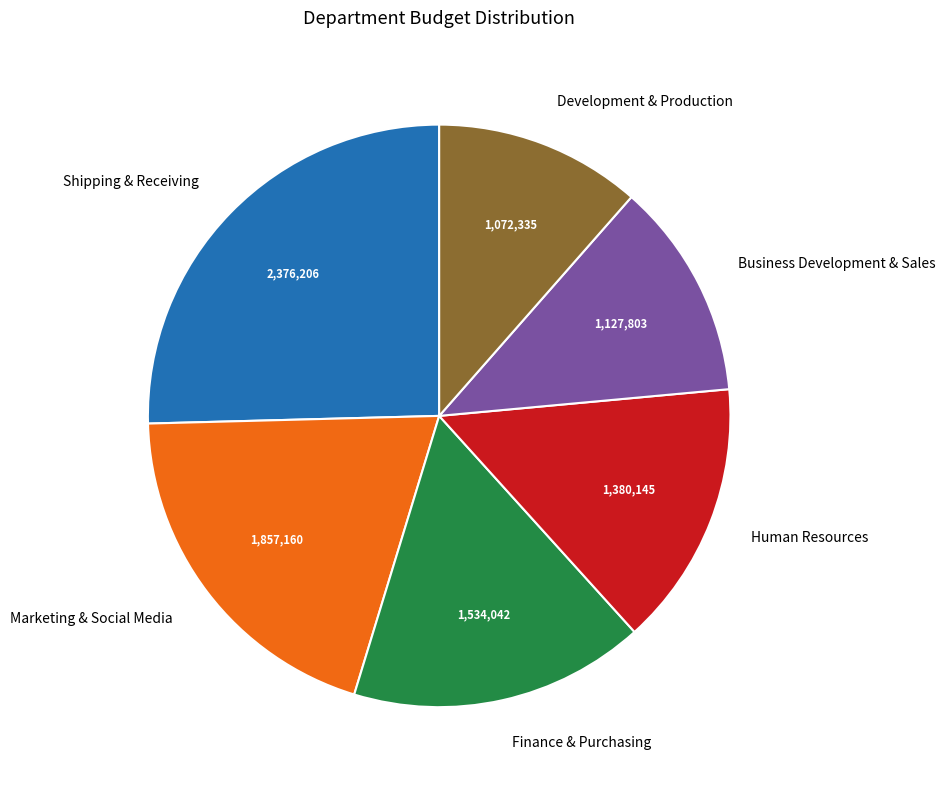

The Business Development & Sales slice represents 12% of the pie. True or false?

True